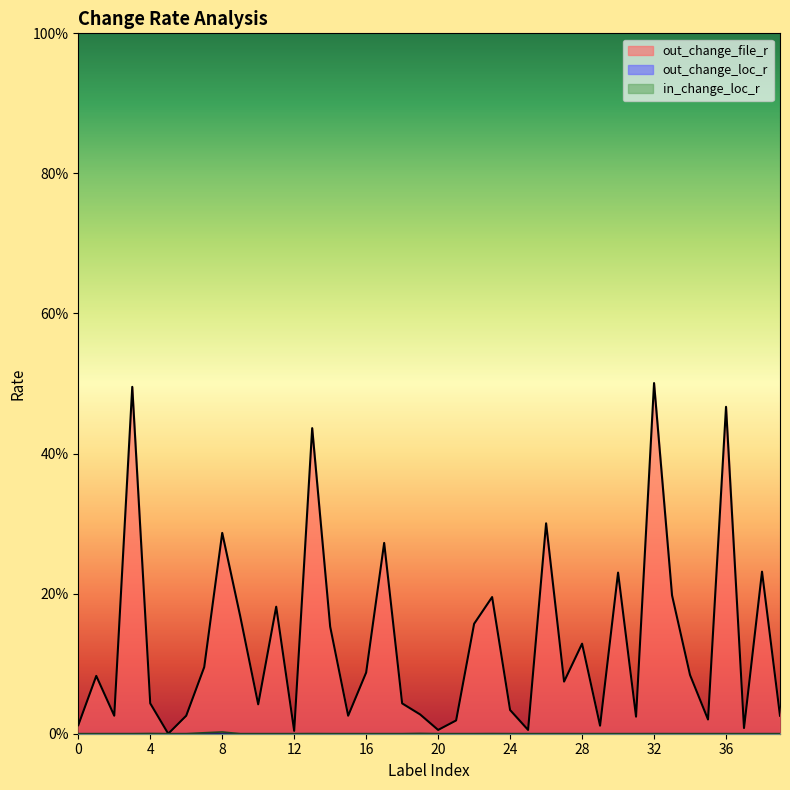

True or false: out_change_file_r and in_change_loc_r intersect in this chart.

False